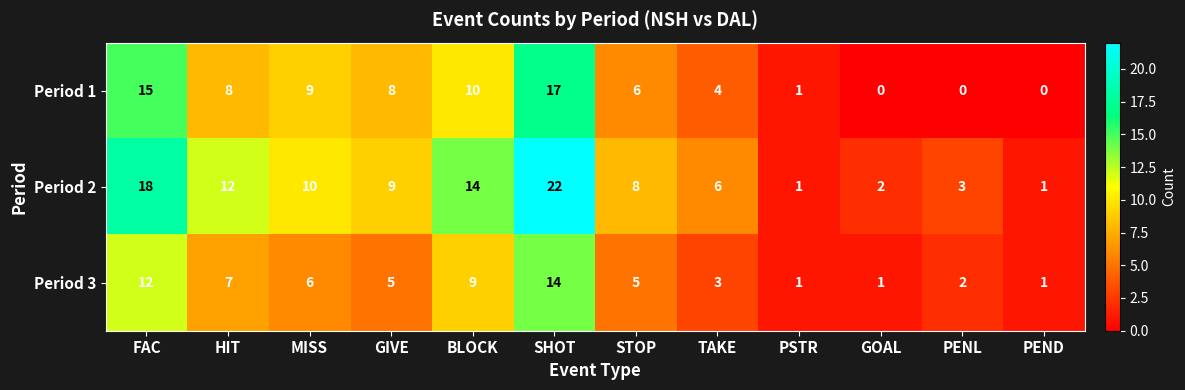

Which label corresponds to the largest value in the chart?

SHOT